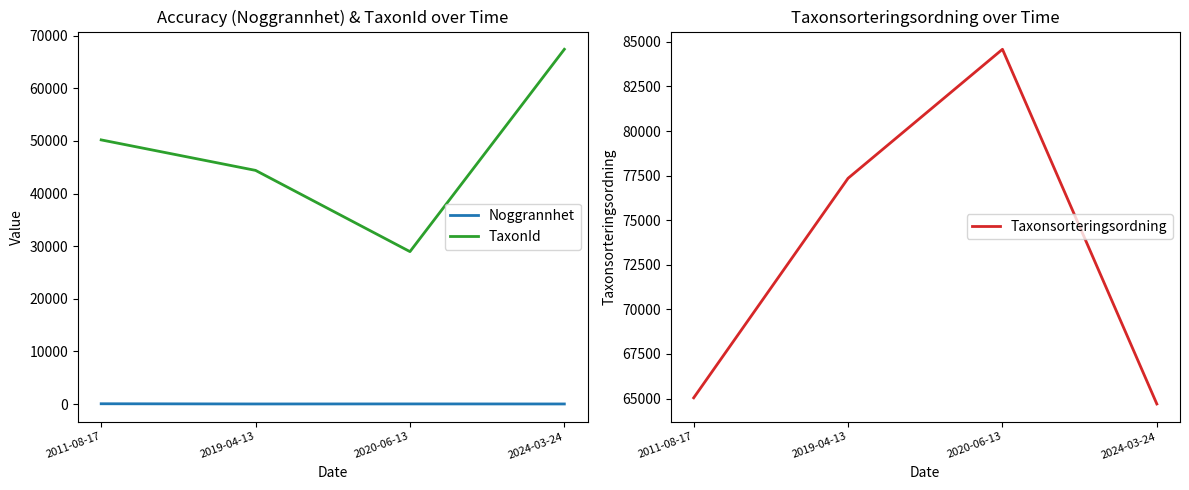

Read the Taxonsorteringsordning value at 2024-03-24.

64696.3